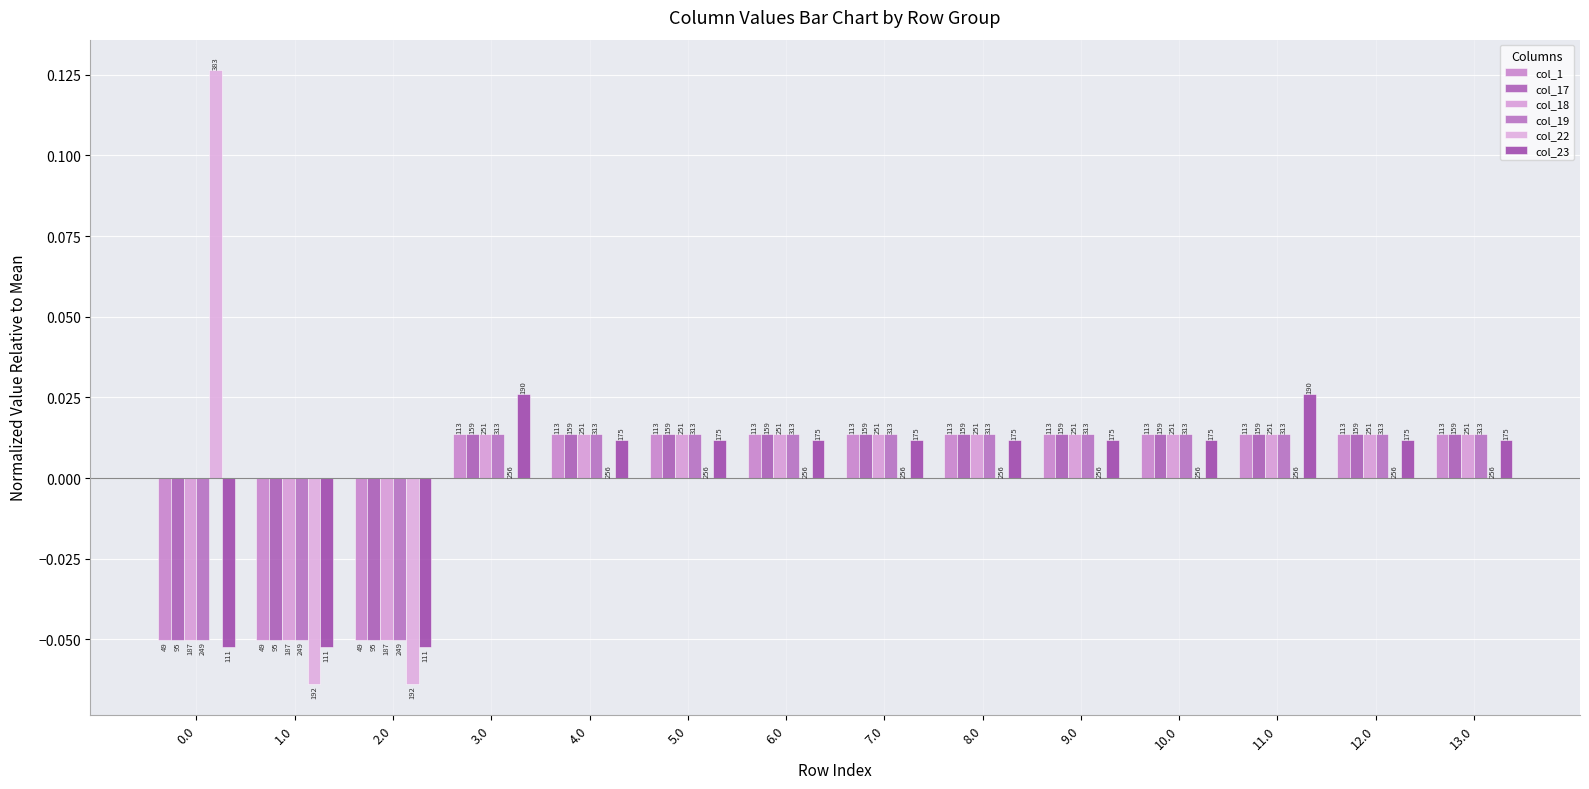

What is the label of the 5th bar from the right?

9.0